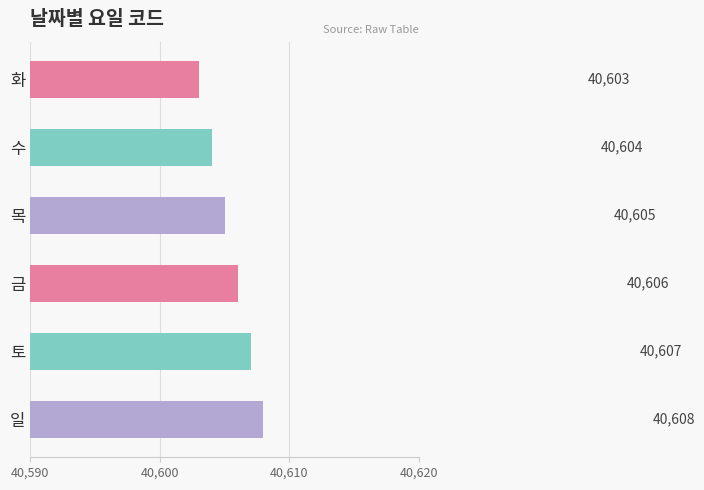

Which has a higher value, 수 or 금?

금